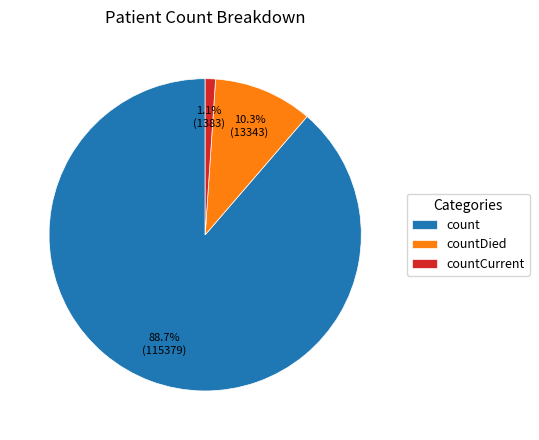

Do countCurrent and countDied together represent more than half of the pie?

No